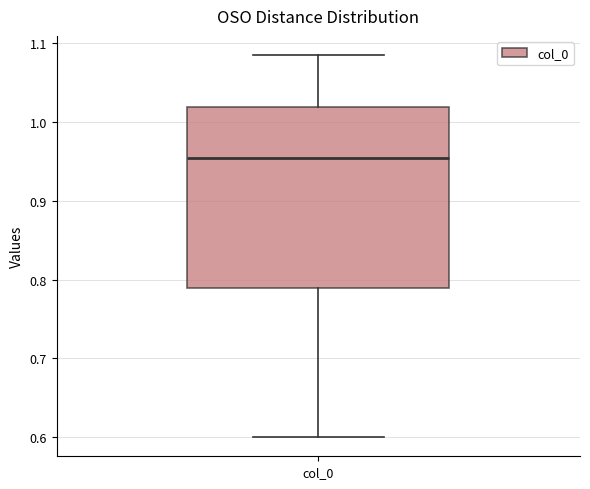

Read this box plot against the y-axis: the position of the median line, the range covered by the box, and the ends of both whiskers. The values are not printed on the chart, so give them approximately, as read against the axis.

median 0.95, box 0.79 to 1.02, whiskers 0.60 to 1.09